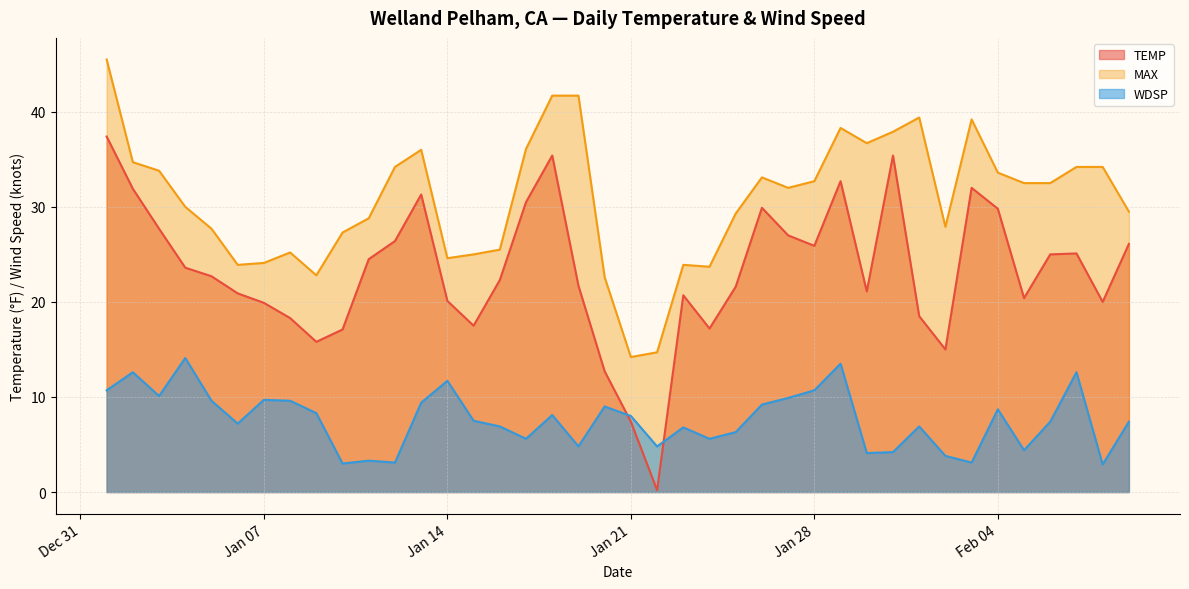

At which category is the sum across all series the highest?

2025-01-01